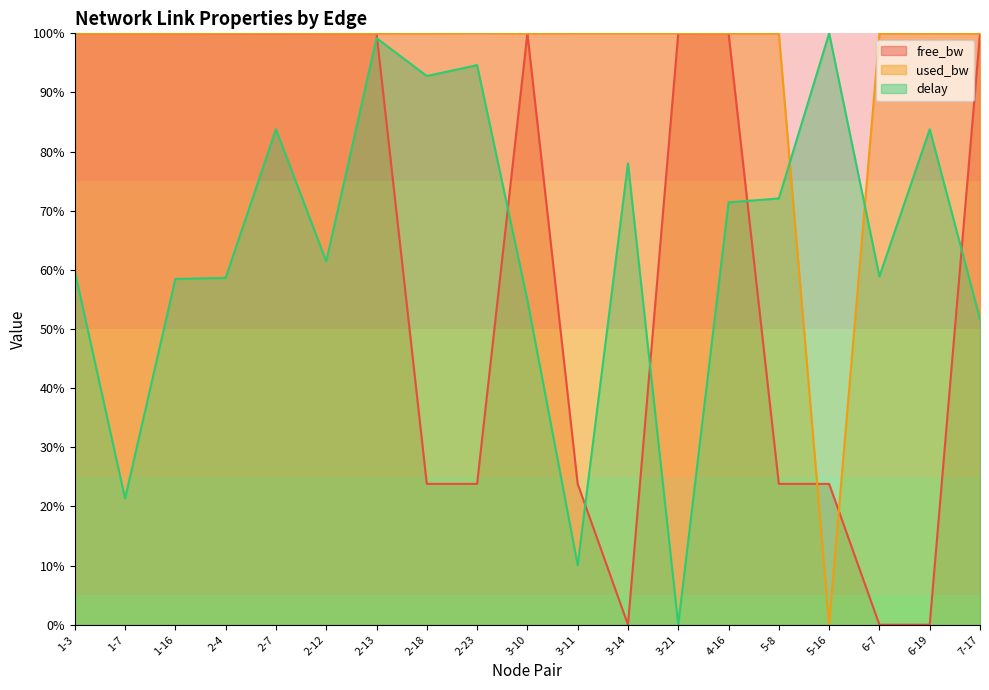

After their last crossing, which series has the higher values: used_bw or free_bw?

free_bw